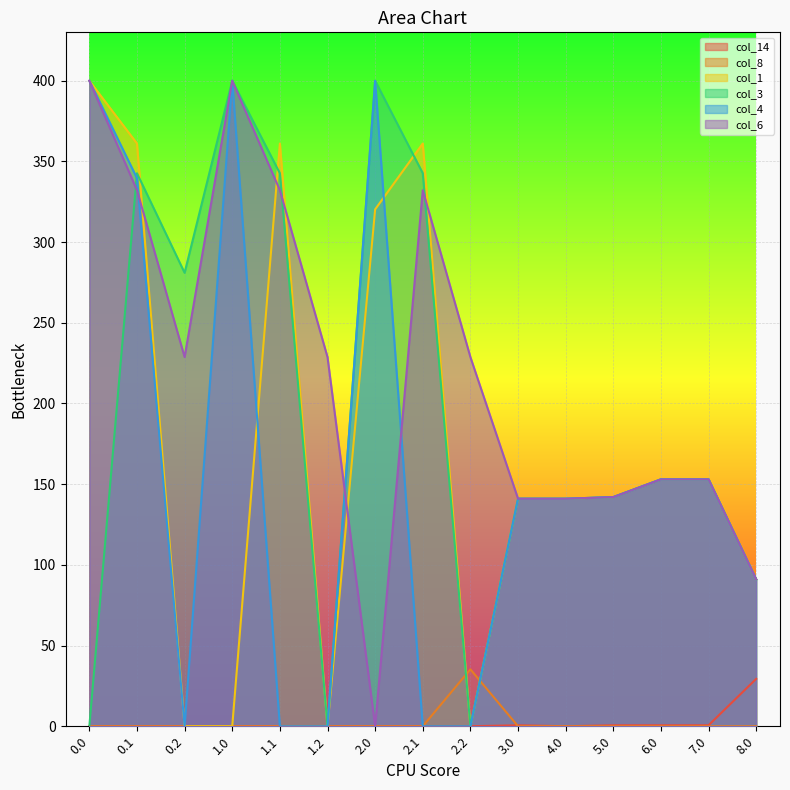

How many positive values does the col_1 series have?

11